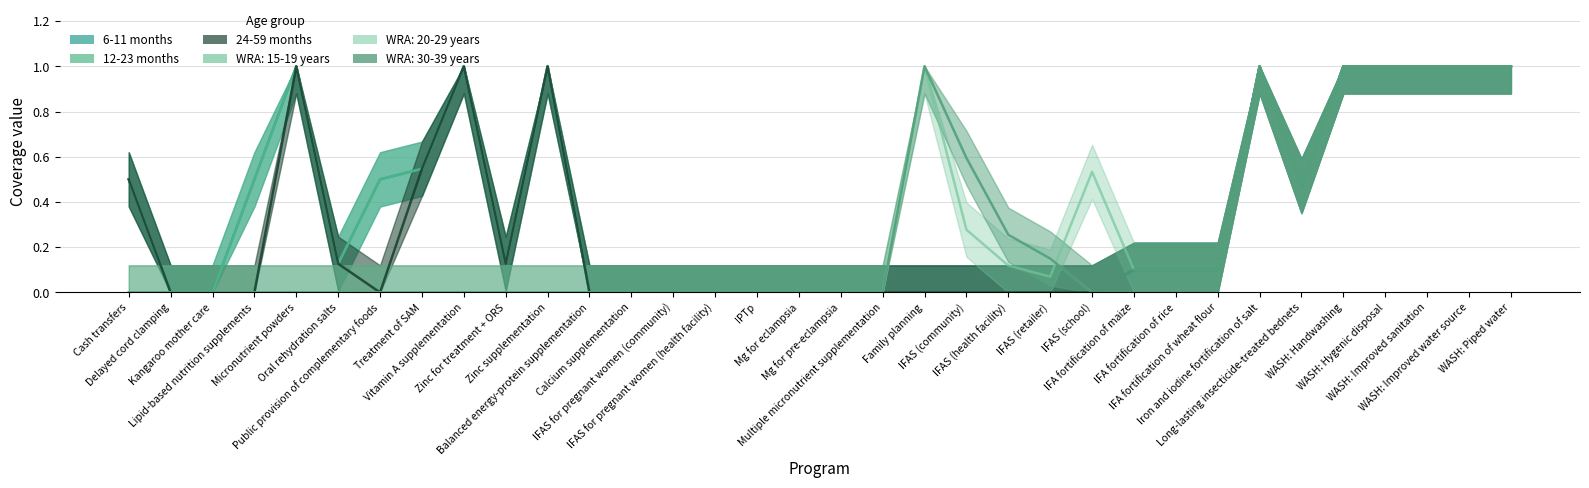

At how many categories does at least one series exceed 0?

24